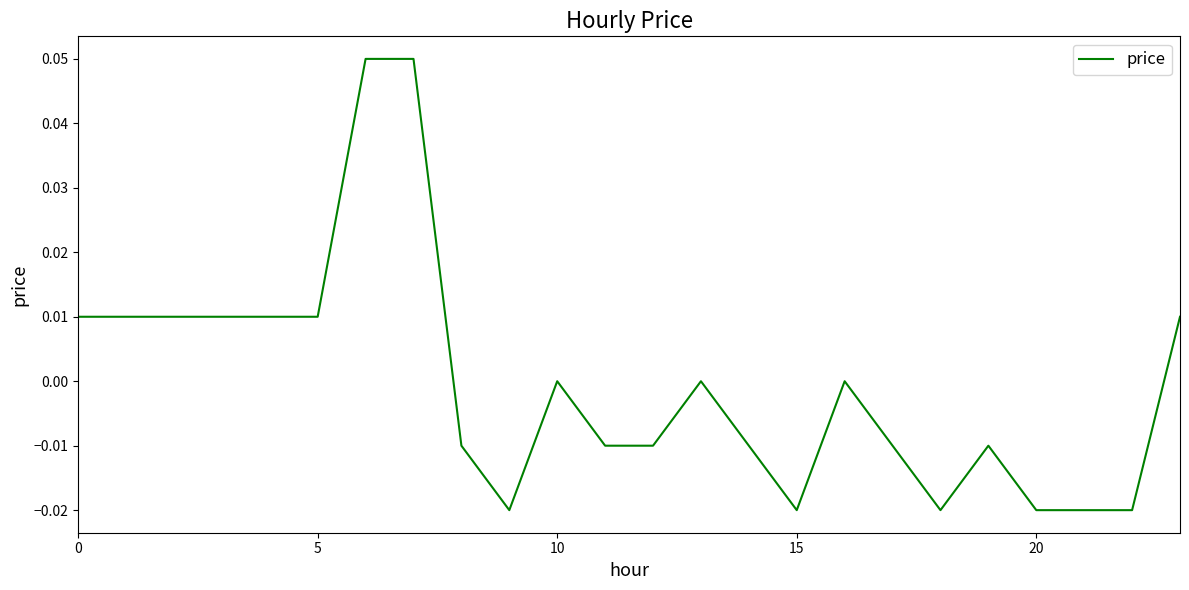

How many lines are shown in the chart?

1